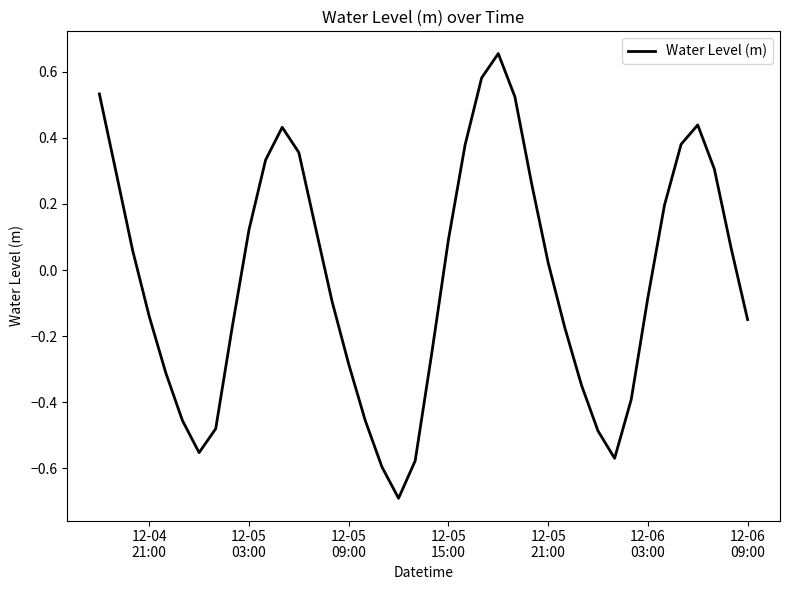

How many lines are shown in the chart?

1